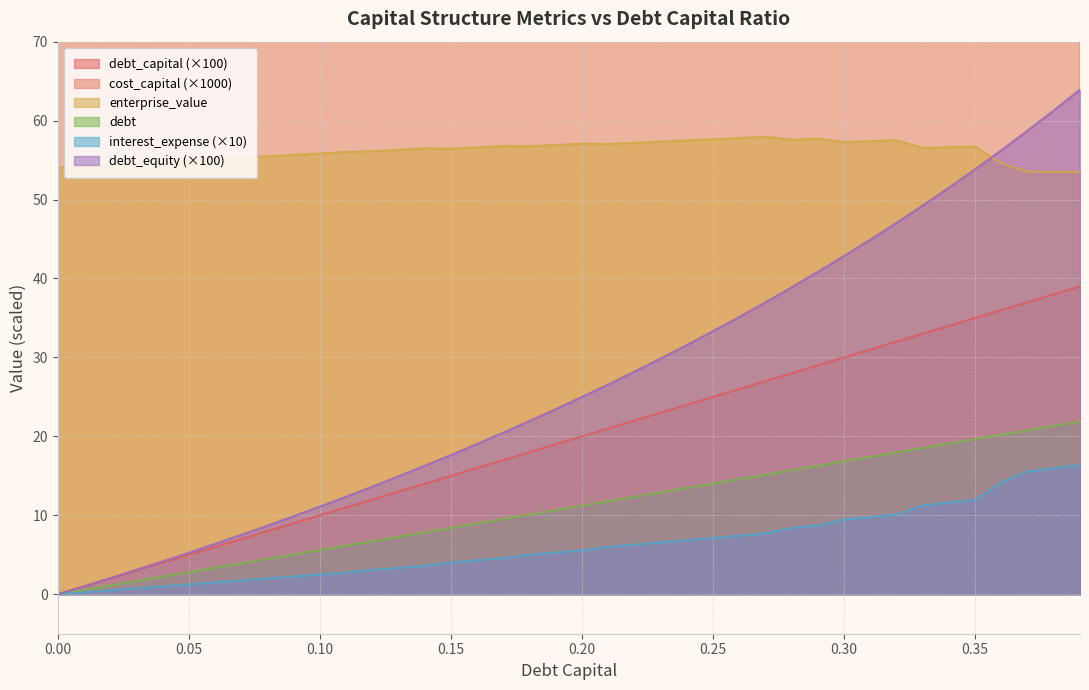

What position from the left is 0.28?

29